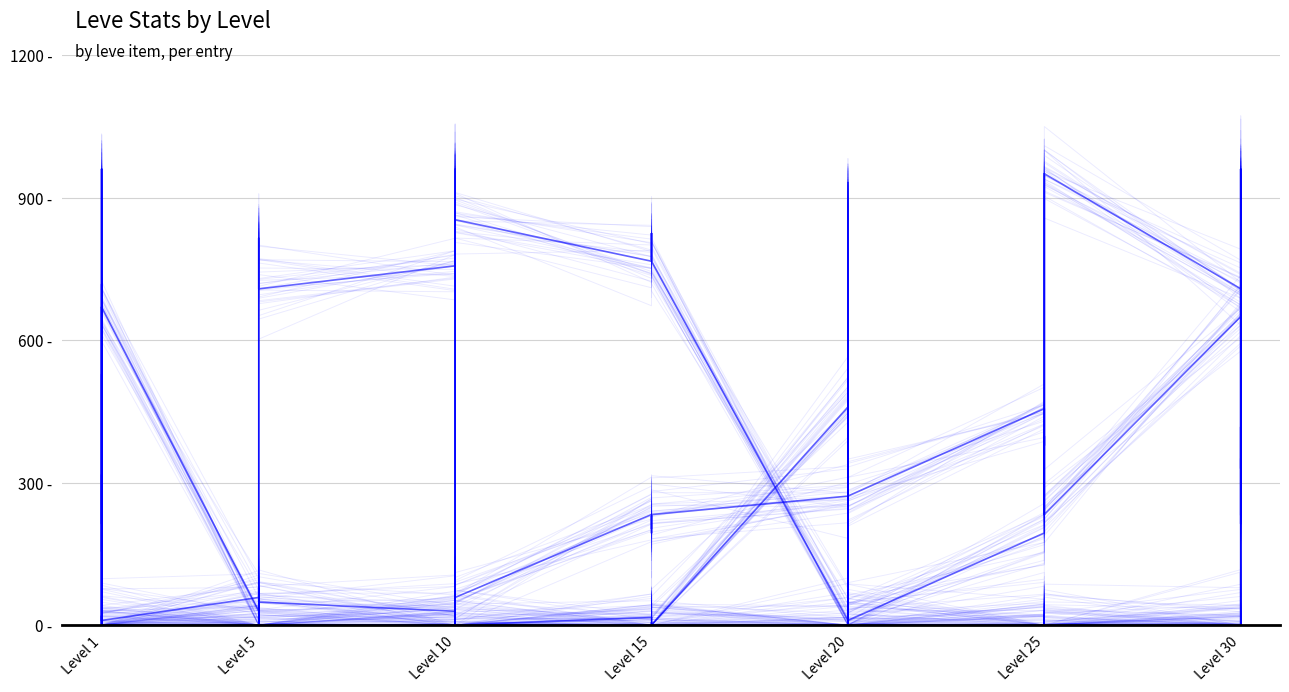

Is it true that LevePriceHQ equals 0.0 at 25?

True